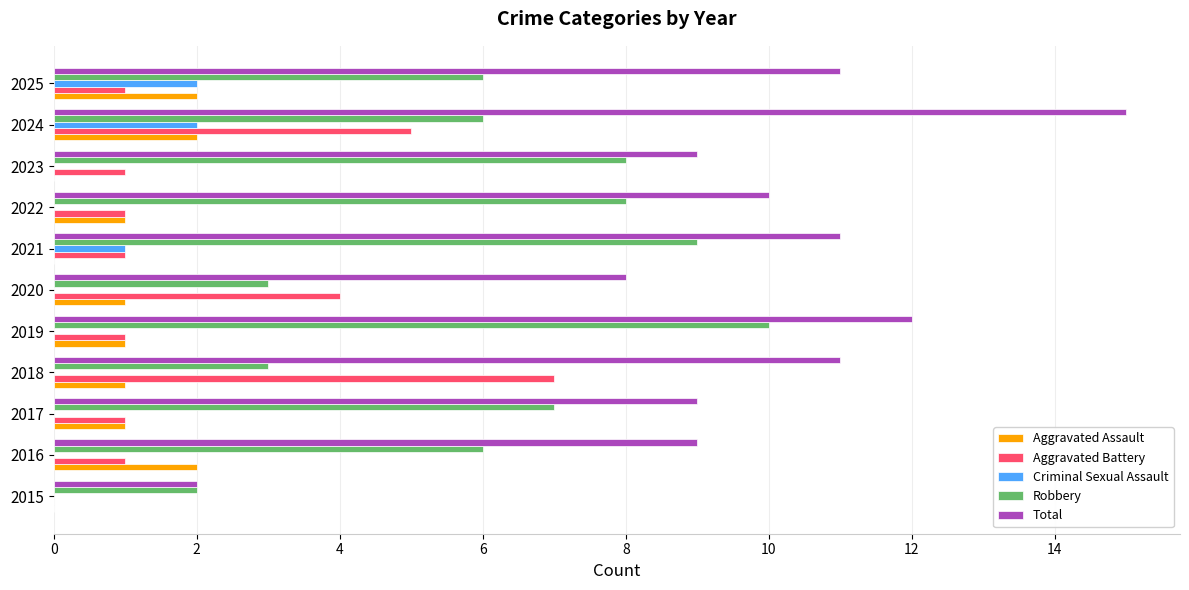

The Total series shows 14 at 2023. True or false?

False